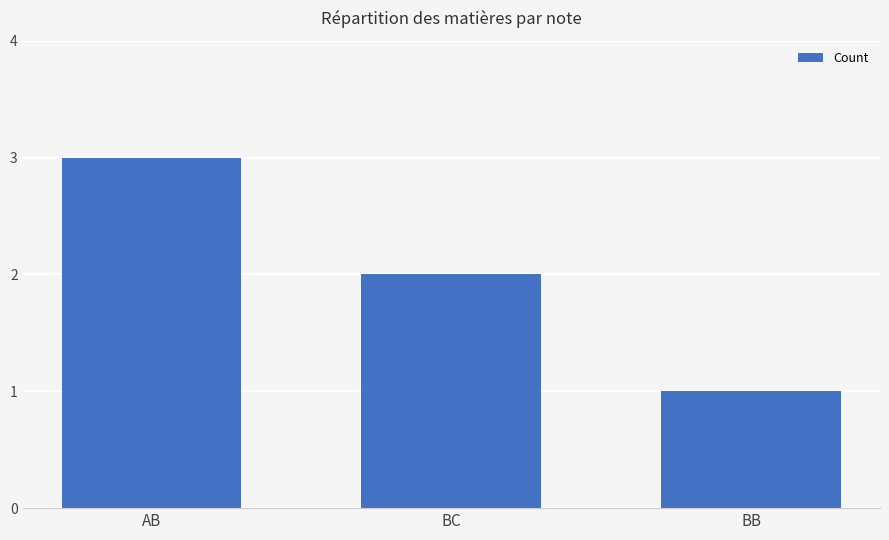

At which label is the value closest to 2?

BC